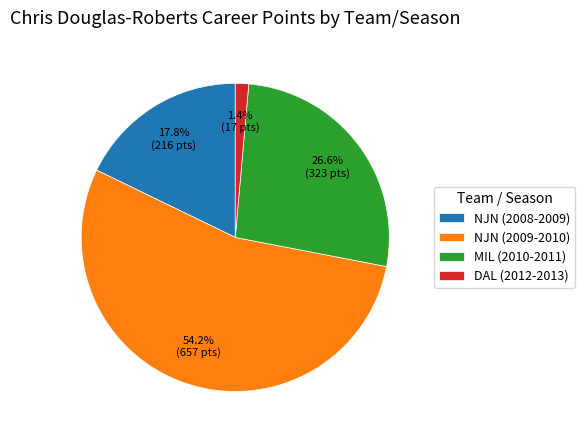

Which category has the smallest portion of the pie?

DAL (2012-2013)